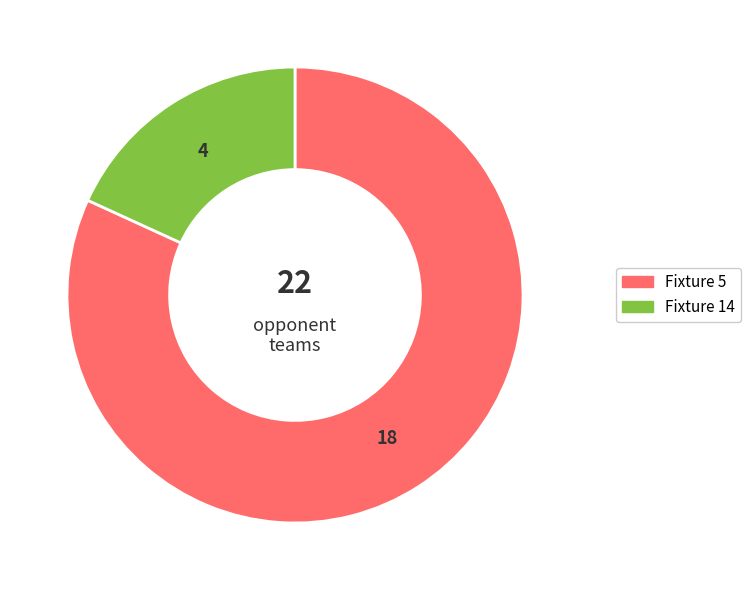

Is the sum of Fixture 5 and Fixture 14 greater than half?

Yes